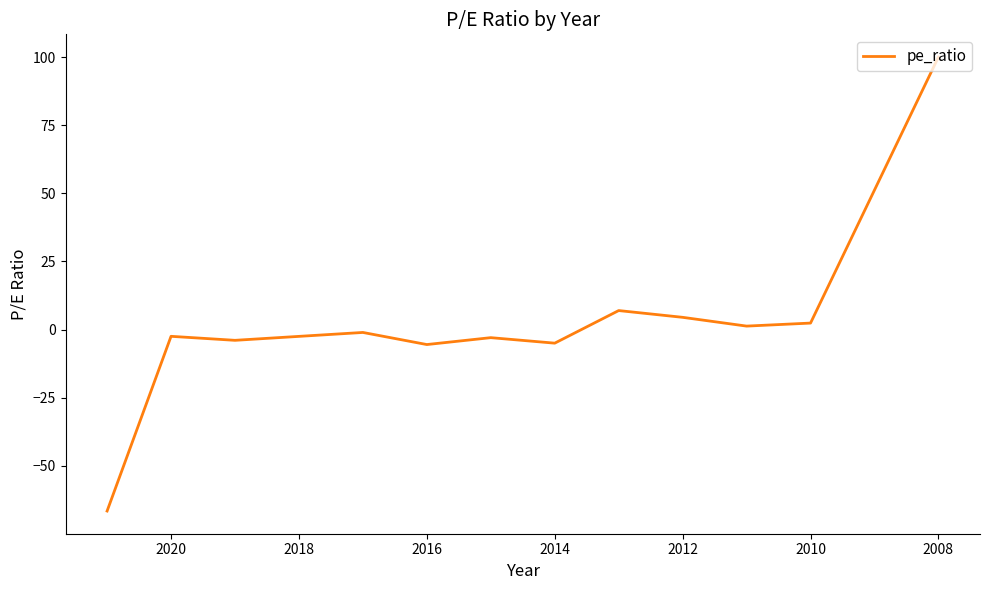

What is the maximum value shown in the chart?

100.0